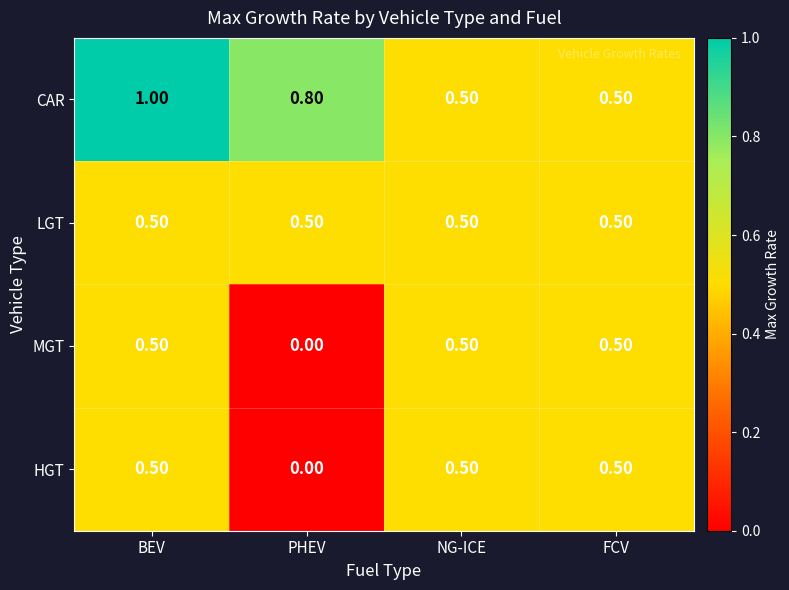

What is the spread (max minus min) of values at BEV?

0.5